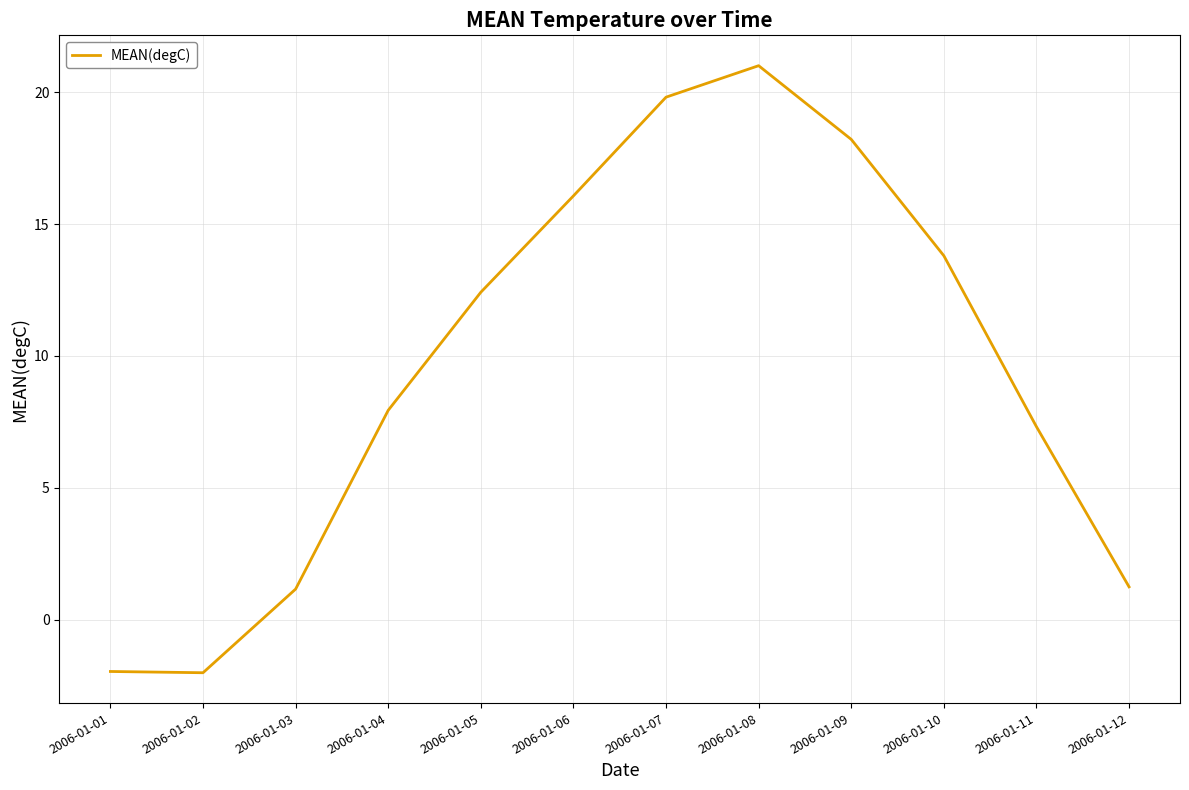

What is the minimum value shown in the chart?

-2.0